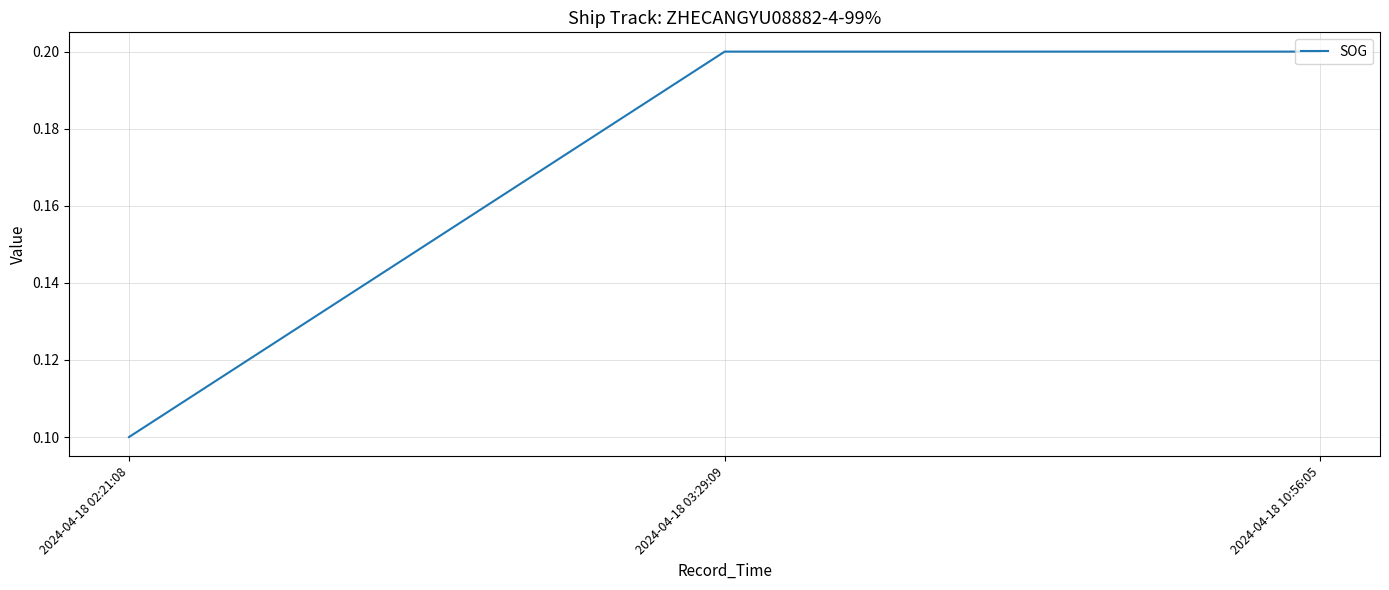

The value at 2024-04-18 10:56:05 is 0.2. True or false?

True